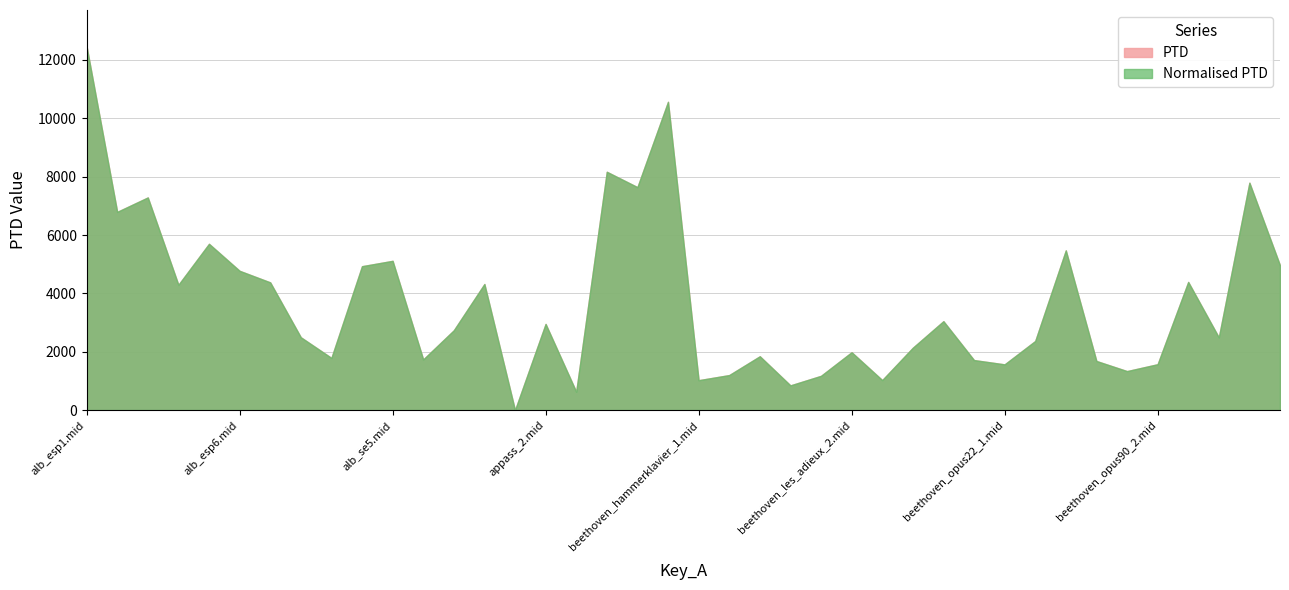

Which category has the lowest value in the PTD series?

appass_1.mid